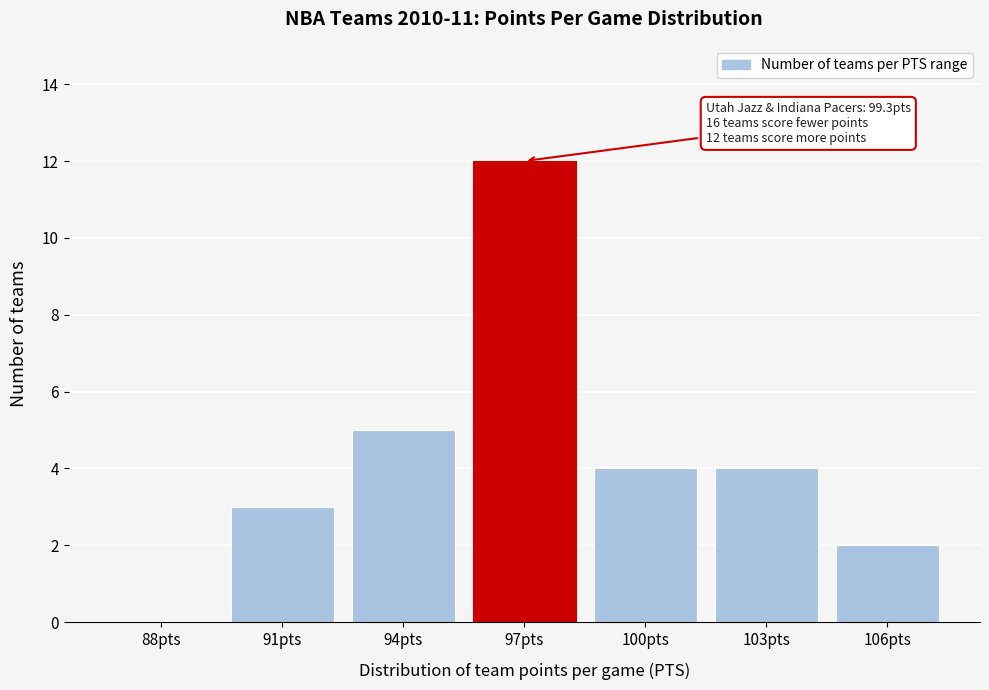

Reading left to right, transcribe all the data shown in this chart.

88pts=0	91pts=3	94pts=5	97pts=12	100pts=4	103pts=4	106pts=2